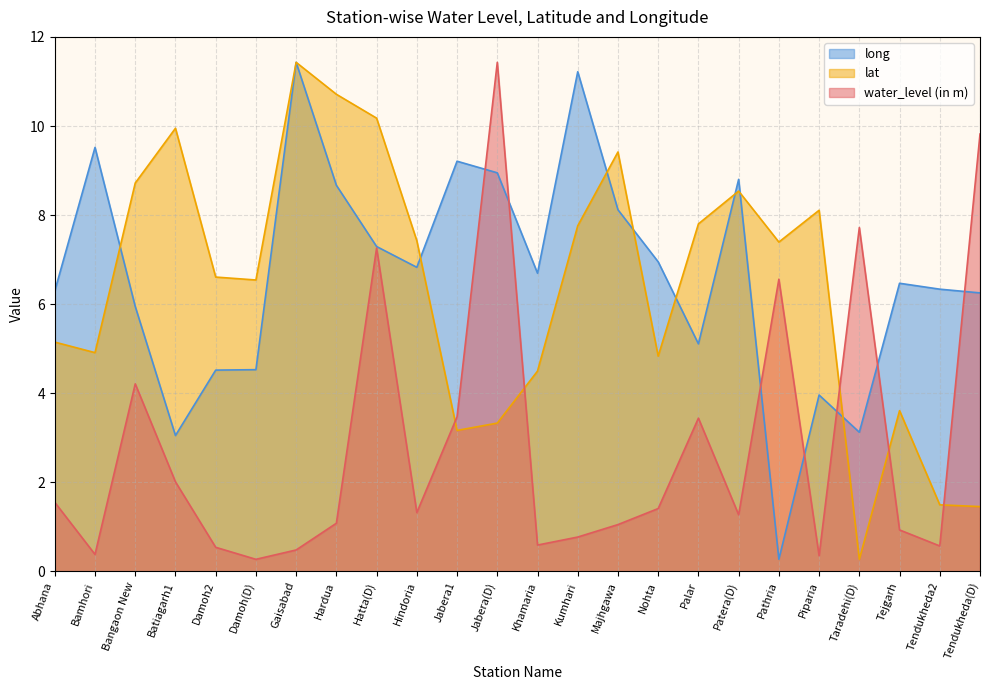

What position from the left is Batiagarh1?

4